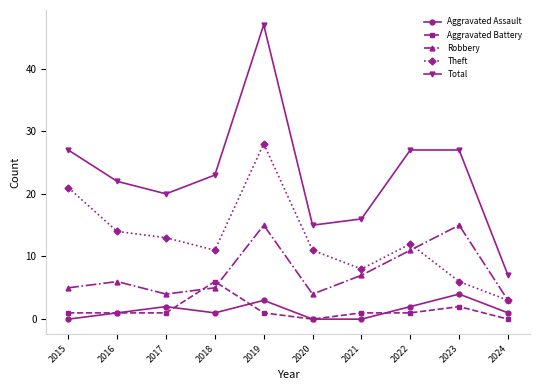

In Robbery, how many points are lower than both neighbors (excluding endpoints)?

2